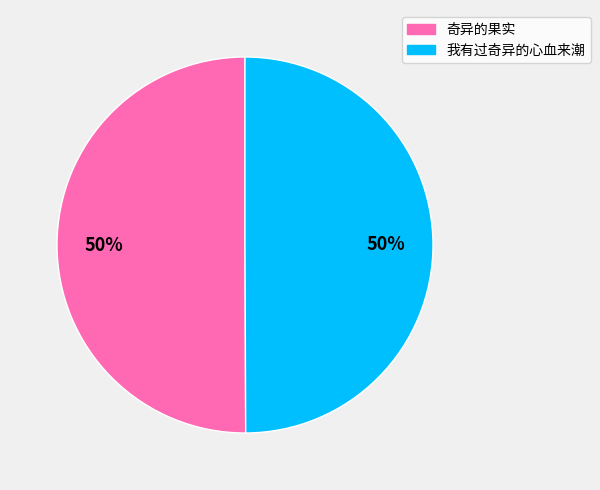

How many slices are in this pie chart?

2